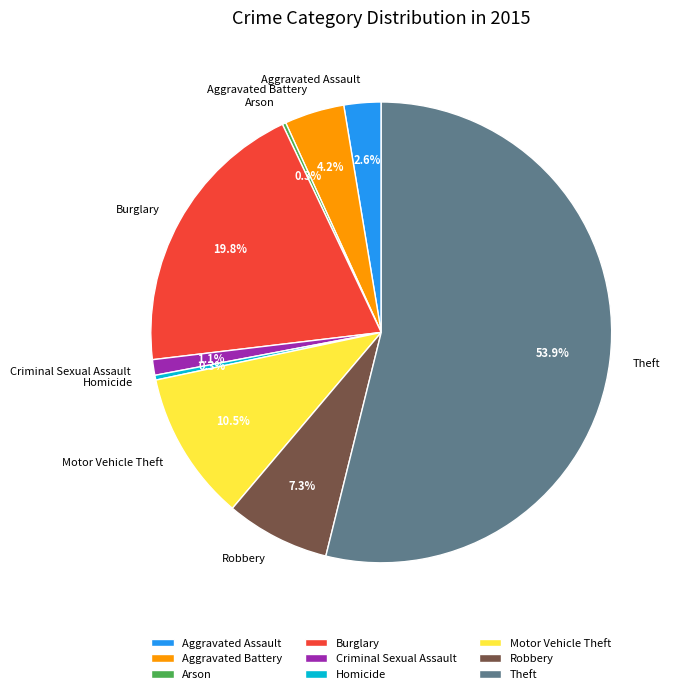

Combined, do Burglary and Robbery account for over 50%?

No